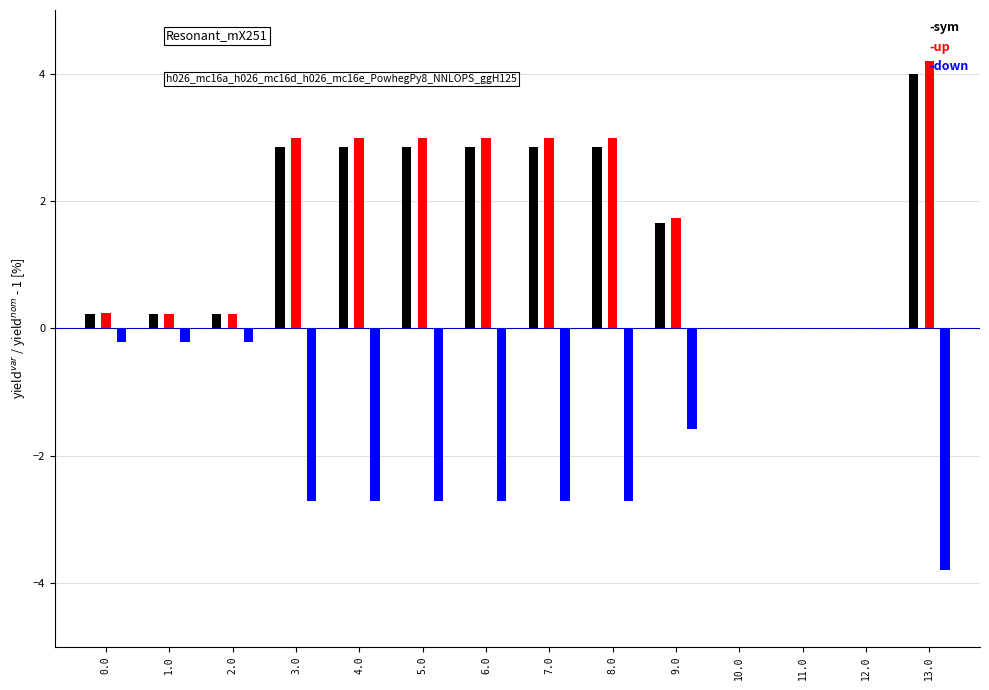

Which category has the highest value across all series?

13.0